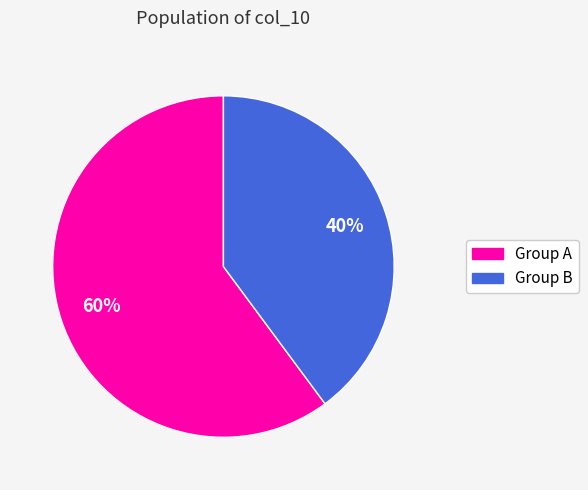

Rank the categories by value from lowest to highest.

Group B, Group A